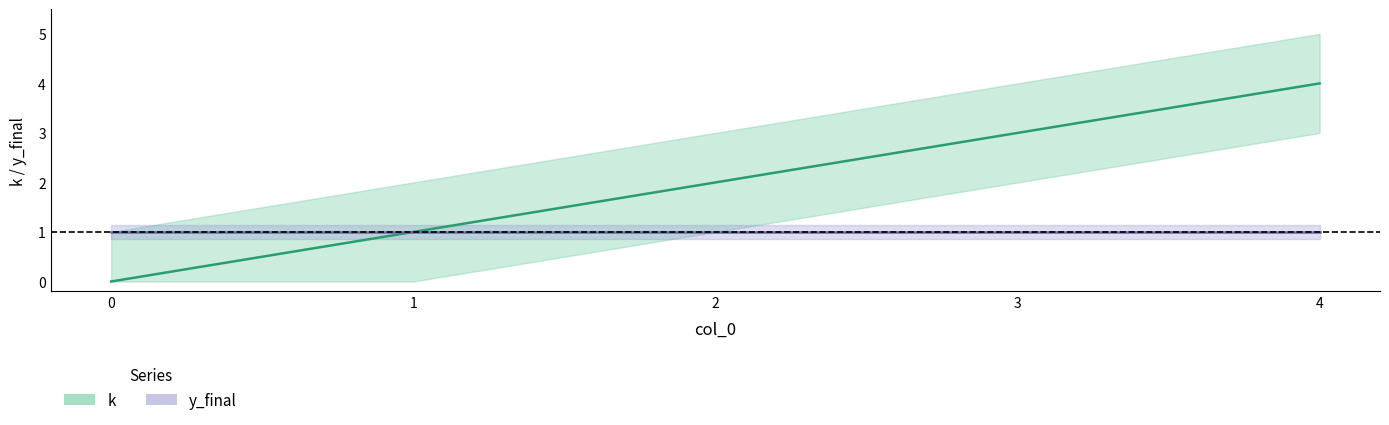

Reading left to right, what are all the values shown in this chart?

0=0	1=1	2=2	3=3	4=4